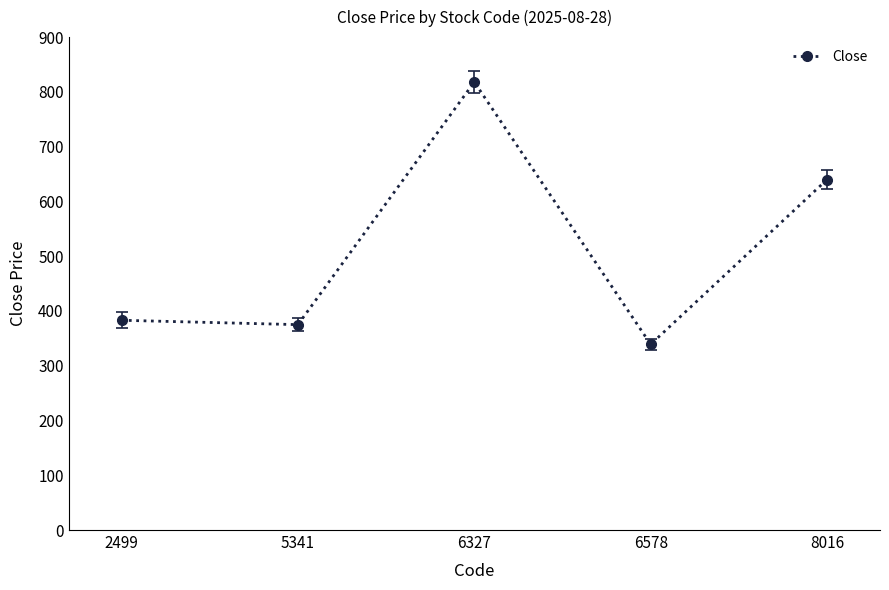

The value at 5341 is 375. True or false?

True